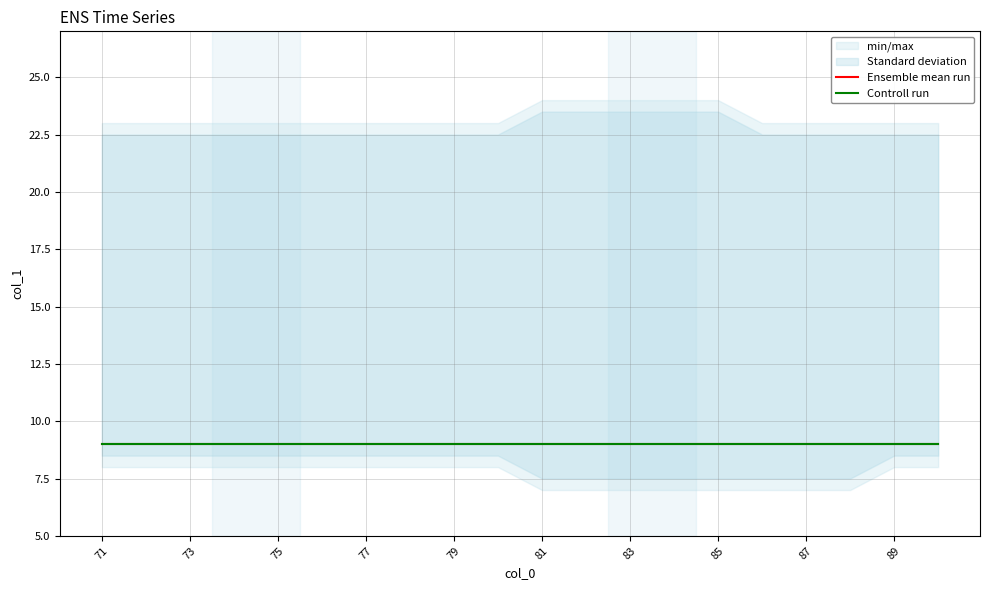

What is the highest value of the control series?

9